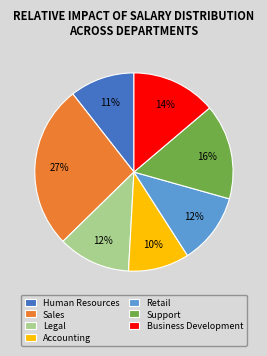

What percentage is the Human Resources slice, to the nearest percent?

11%